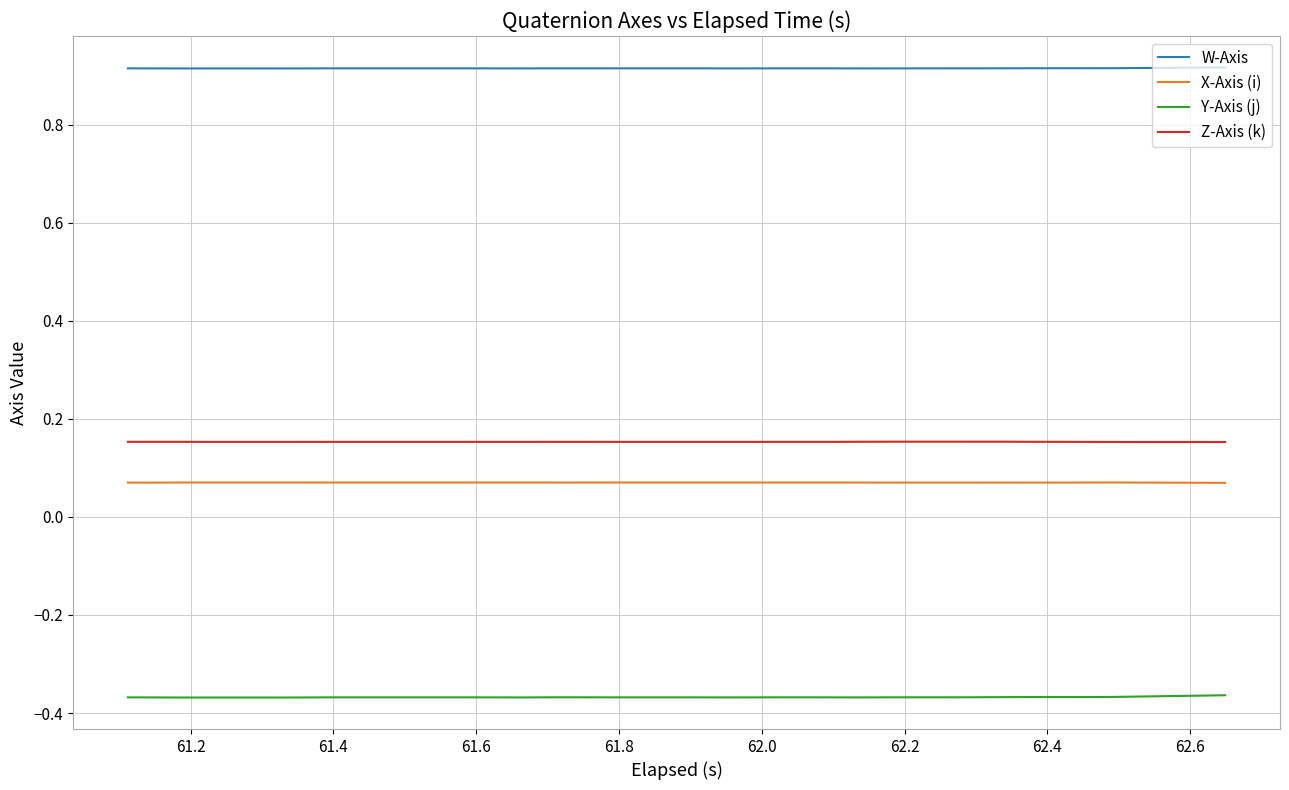

True or false: Y-Axis (j) and W-Axis cross at least once.

False